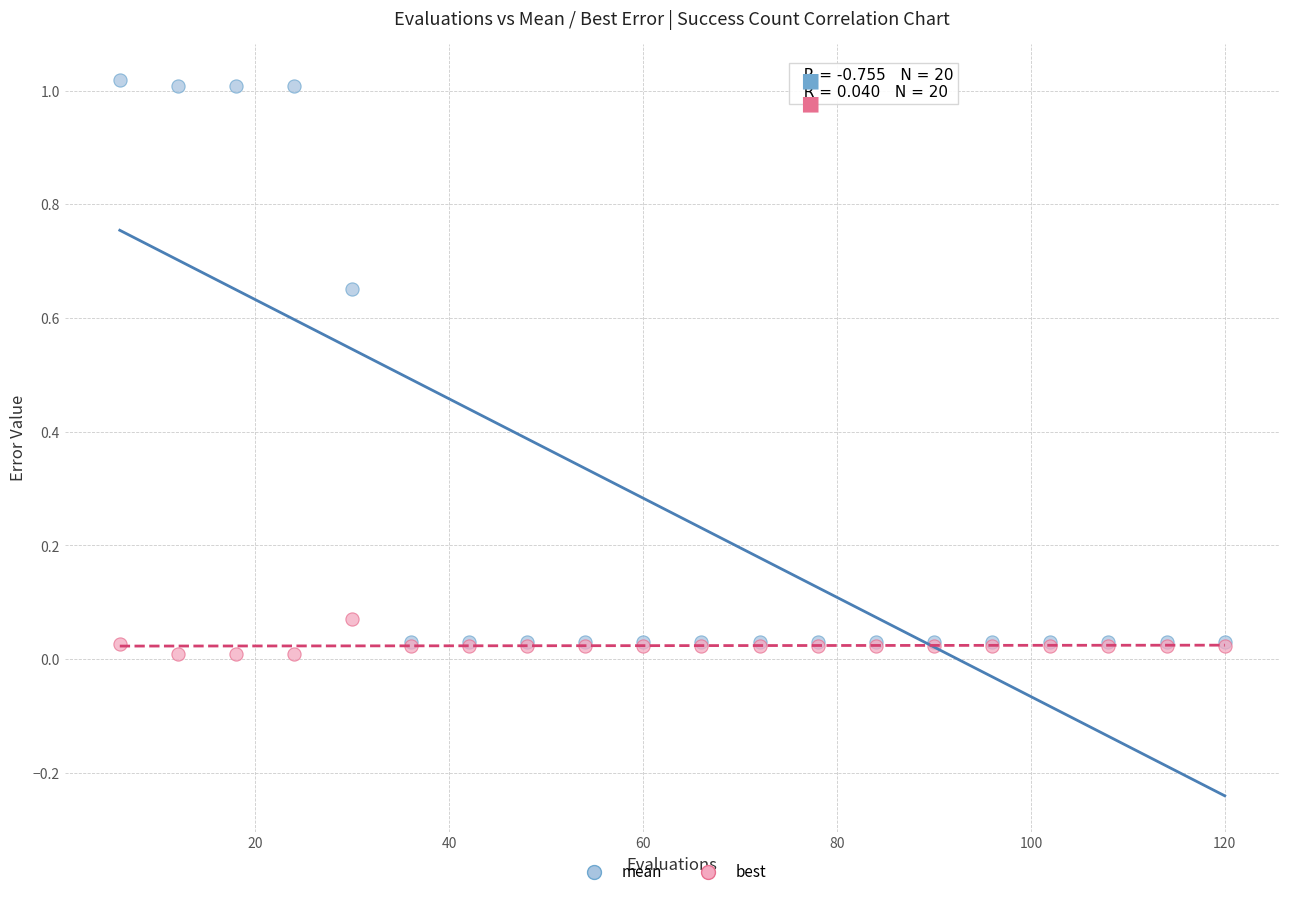

Which series contains the highest Y value?

mean